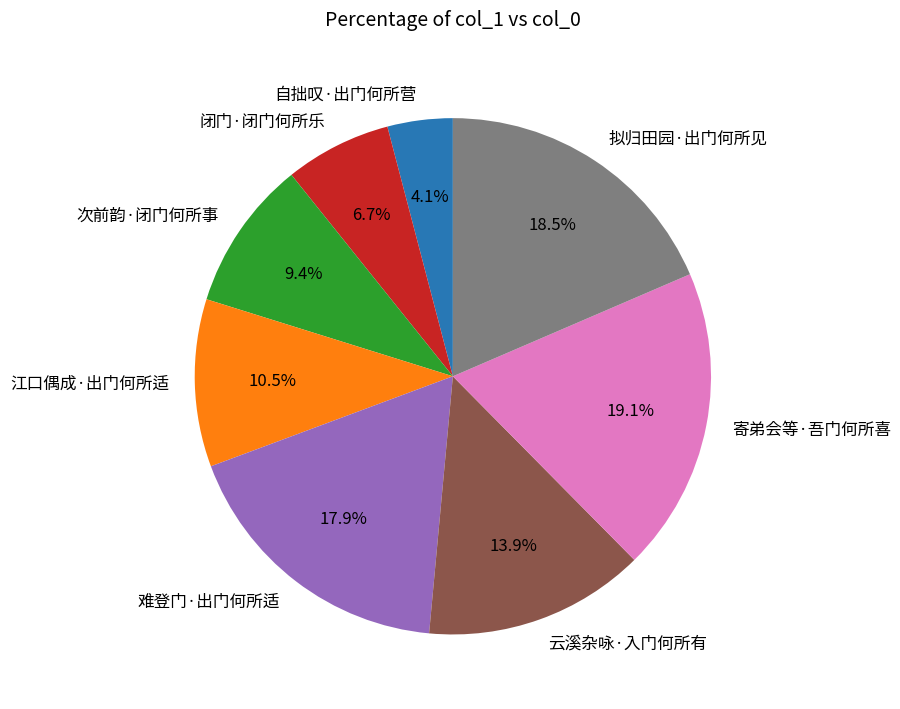

What is the smallest slice in the pie chart?

自拙叹·出门何所营